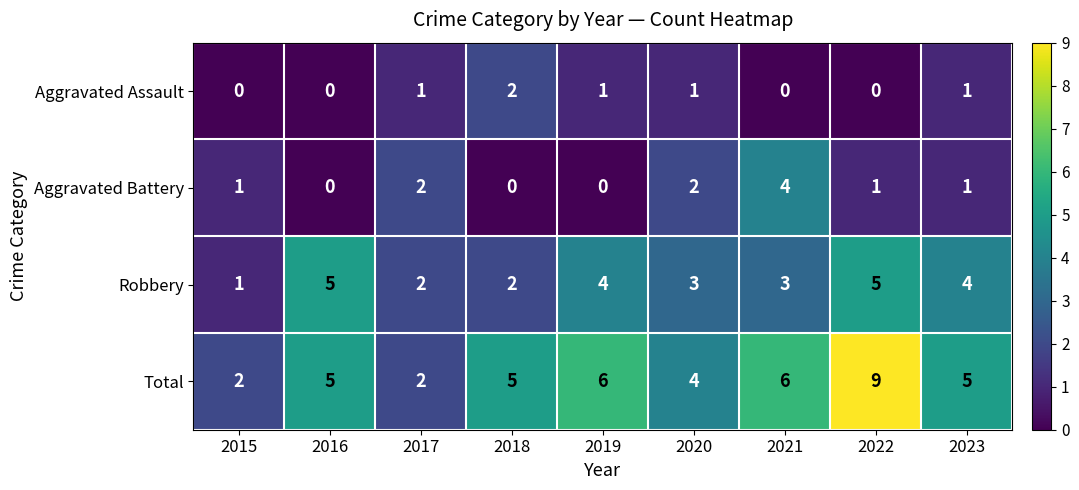

At which label does Robbery reach its minimum?

2015